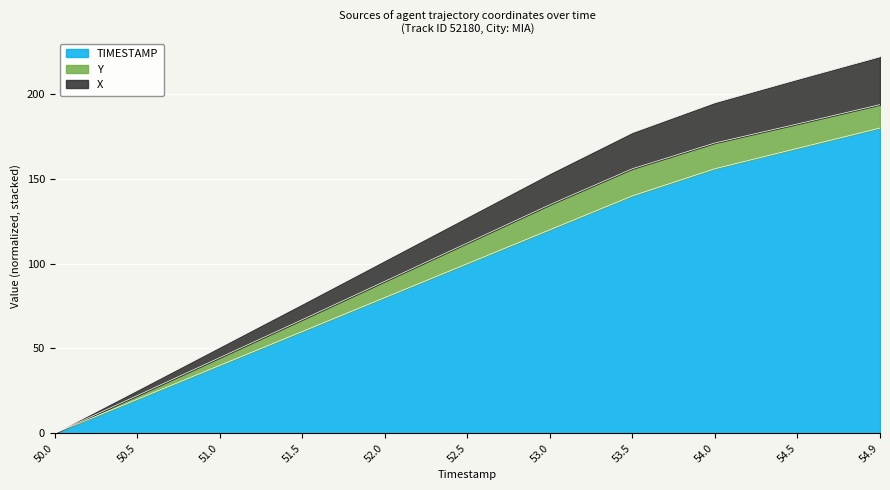

The value of TIMESTAMP at 54.0 is 86.1. True or false?

False